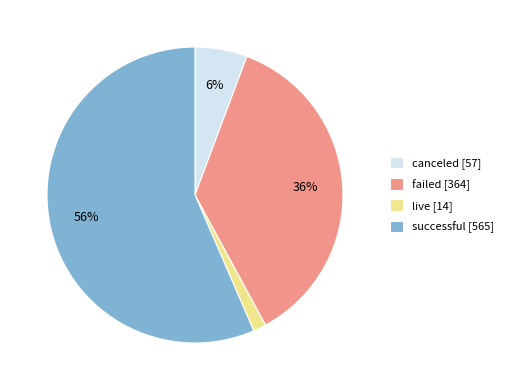

To the nearest percent, what is the difference between the canceled and successful slice percentages?

51%